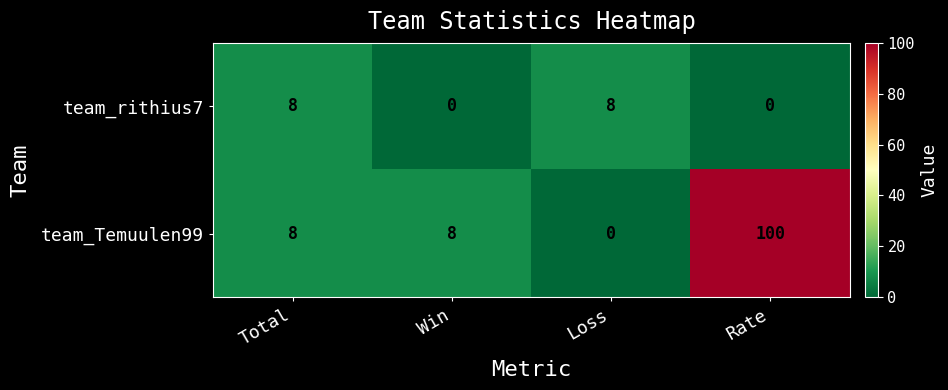

Reading left to right, extract all data points from this chart.

team_rithius7: Total=8	Win=0	Loss=8	Rate=0
team_Temuulen99: Total=8	Win=8	Loss=0	Rate=100